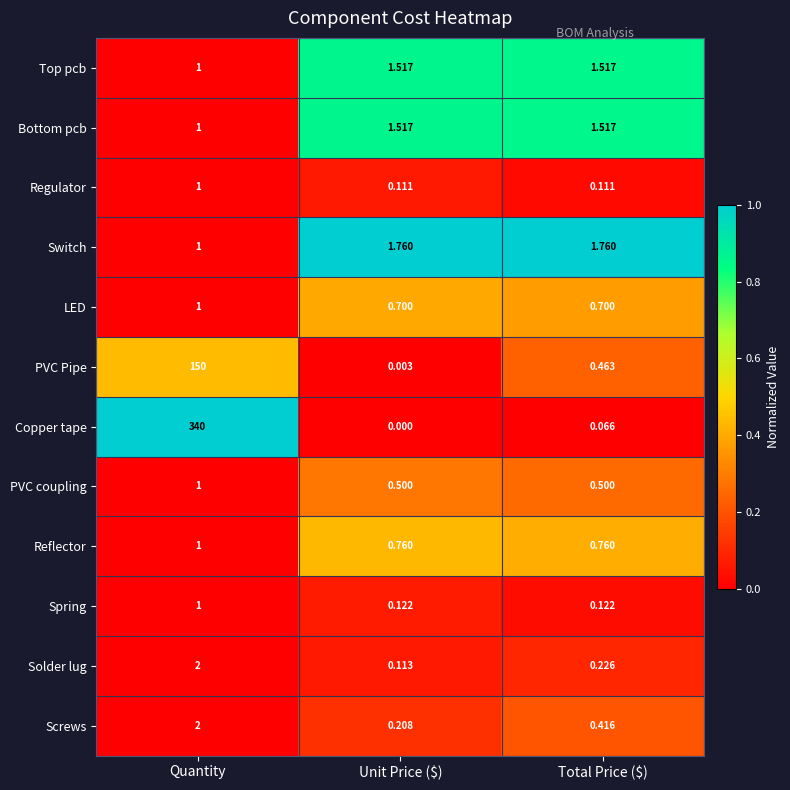

Is the value of Spring at Quantity greater than the value of PVC Pipe at Unit Price ($)?

Yes